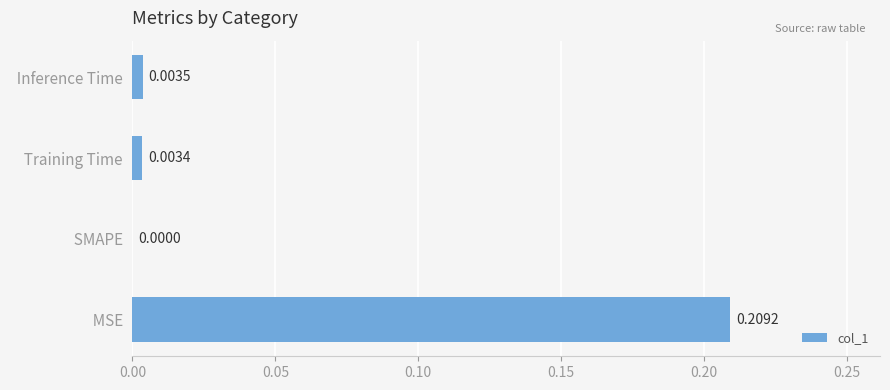

How many series are shown in this chart?

1